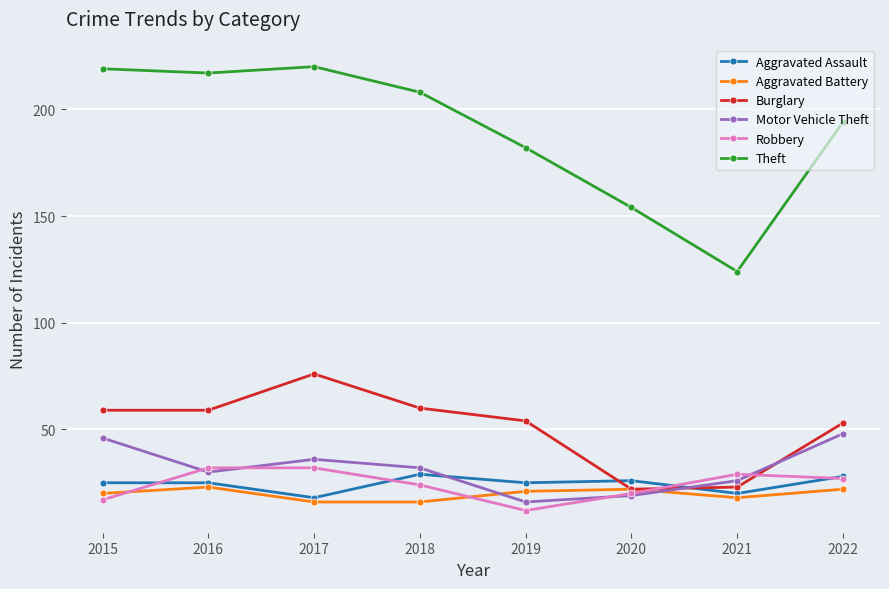

Reading left to right, list all the values displayed in this chart.

Aggravated Assault: 2015=25	2016=25	2017=18	2018=29	2019=25	2020=26	2021=20	2022=28
Aggravated Battery: 2015=20	2016=23	2017=16	2018=16	2019=21	2020=22	2021=18	2022=22
Burglary: 2015=59	2016=59	2017=76	2018=60	2019=54	2020=22	2021=23	2022=53
Motor Vehicle Theft: 2015=46	2016=30	2017=36	2018=32	2019=16	2020=19	2021=26	2022=48
Robbery: 2015=17	2016=32	2017=32	2018=24	2019=12	2020=20	2021=29	2022=27
Theft: 2015=219	2016=217	2017=220	2018=208	2019=182	2020=154	2021=124	2022=194